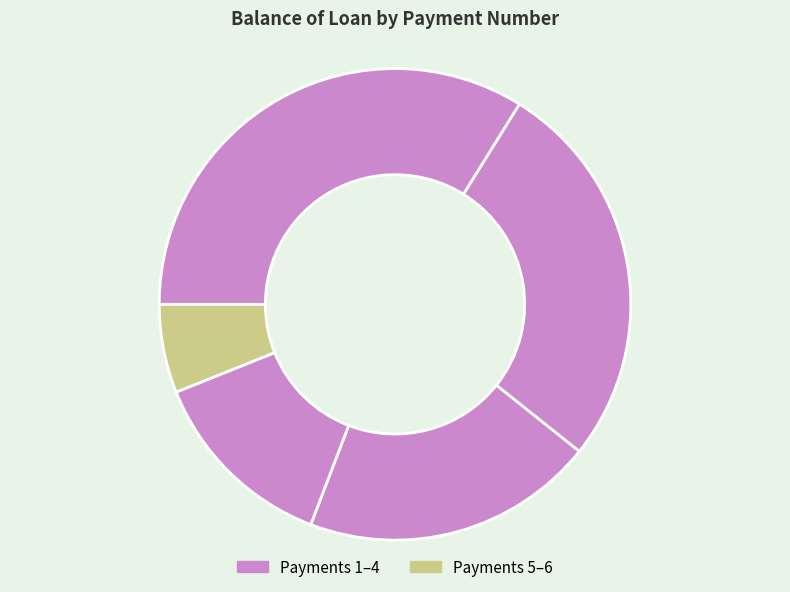

How many slices are in this pie chart?

5